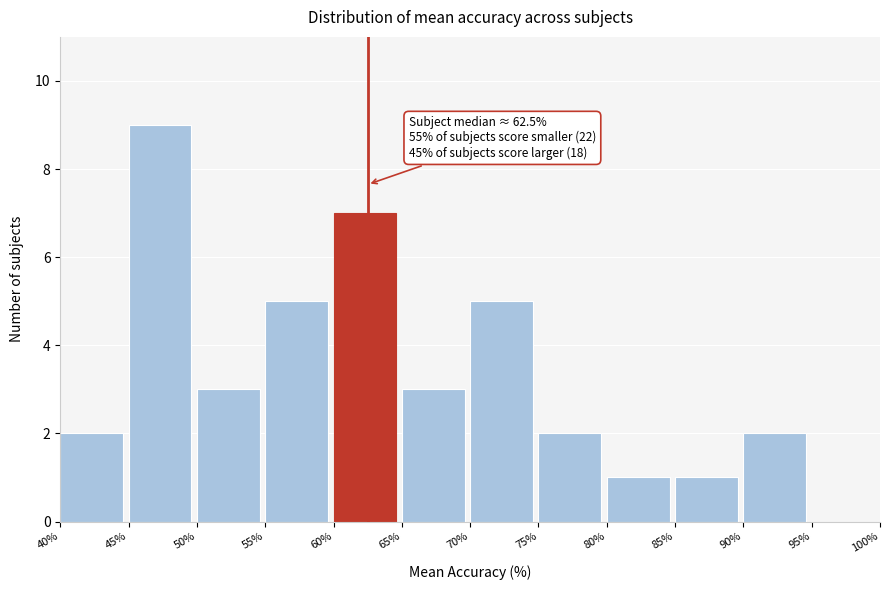

Which range on the x-axis has the tallest bar?

45% to 50%